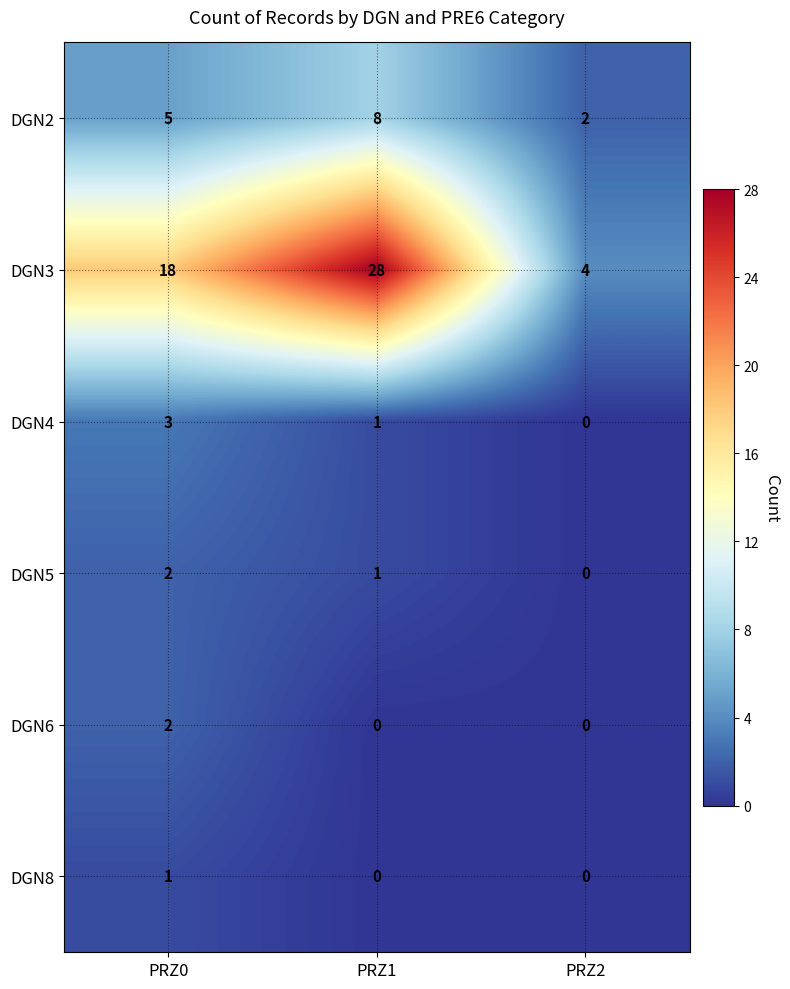

Count the number of data series in this chart.

6